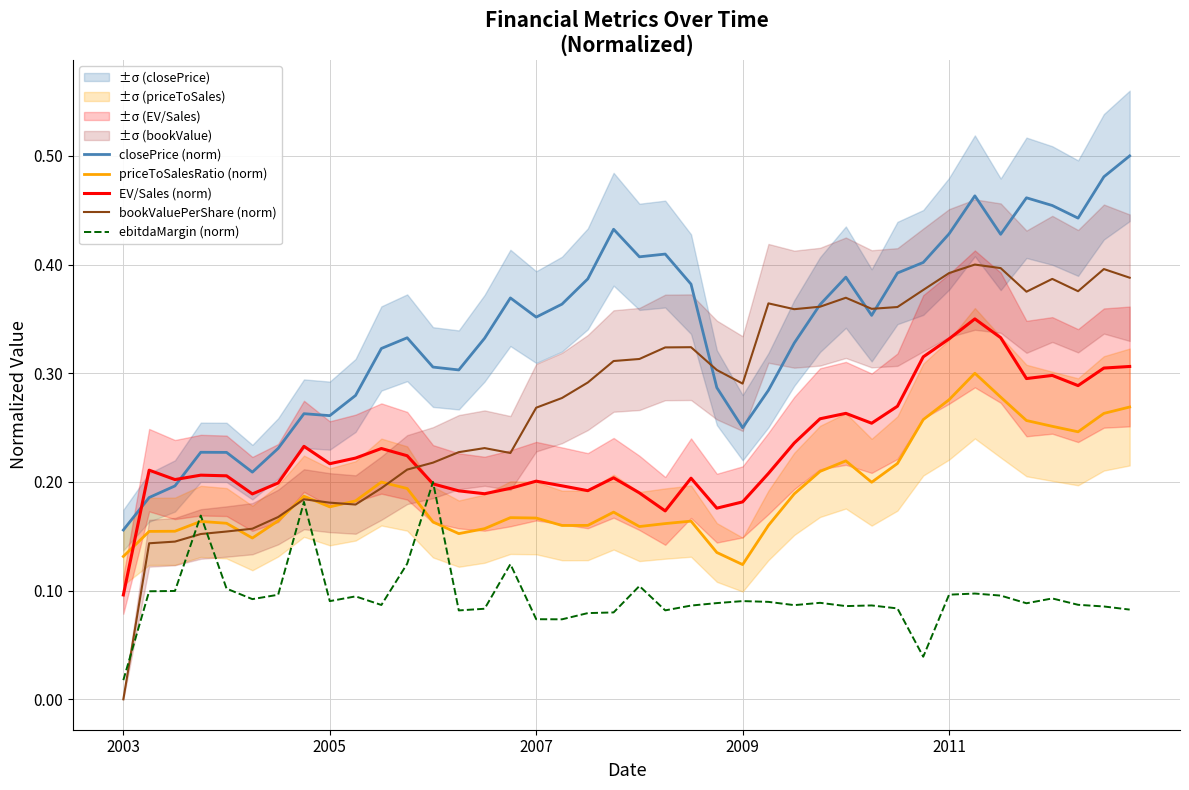

True or false: closePrice (norm) and ebitdaMargin (norm) cross at least once.

False